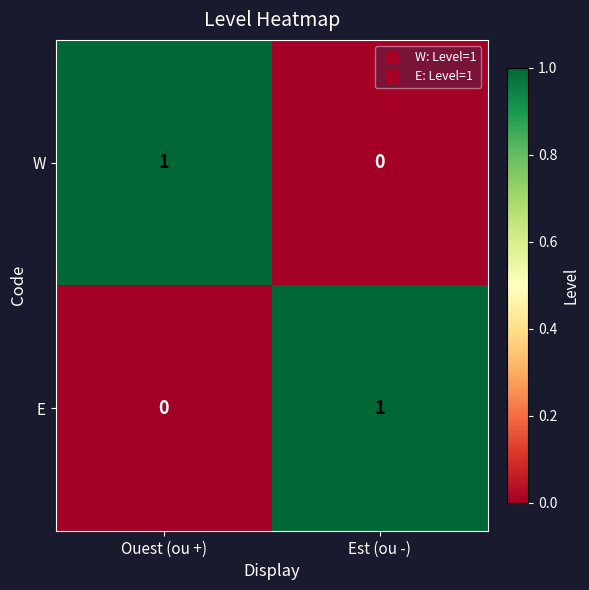

Reading left to right, list all the values displayed in this chart.

W: Ouest (ou +)=1	Est (ou -)=0
E: Ouest (ou +)=0	Est (ou -)=1